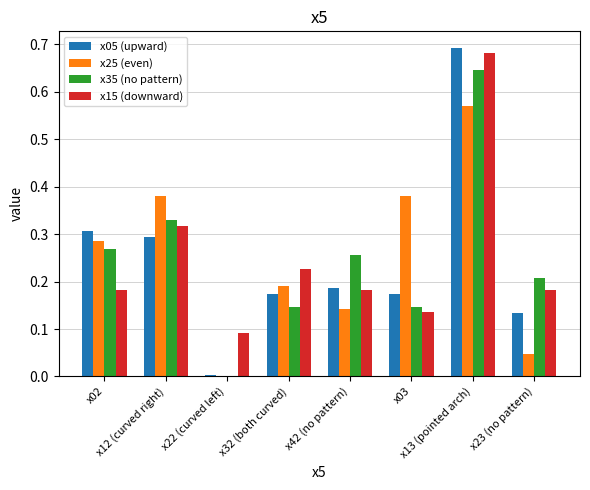

What are all the series names shown in the legend?

x05 (upward), x25 (even), x35 (no pattern), x15 (downward)